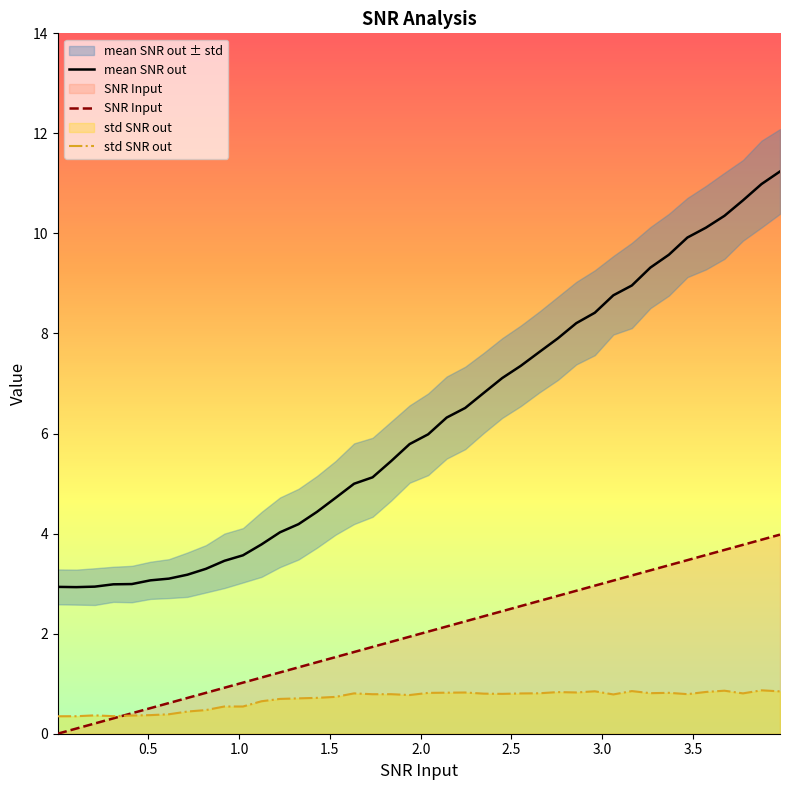

True or false: std SNR out and mean SNR out cross at least once.

False